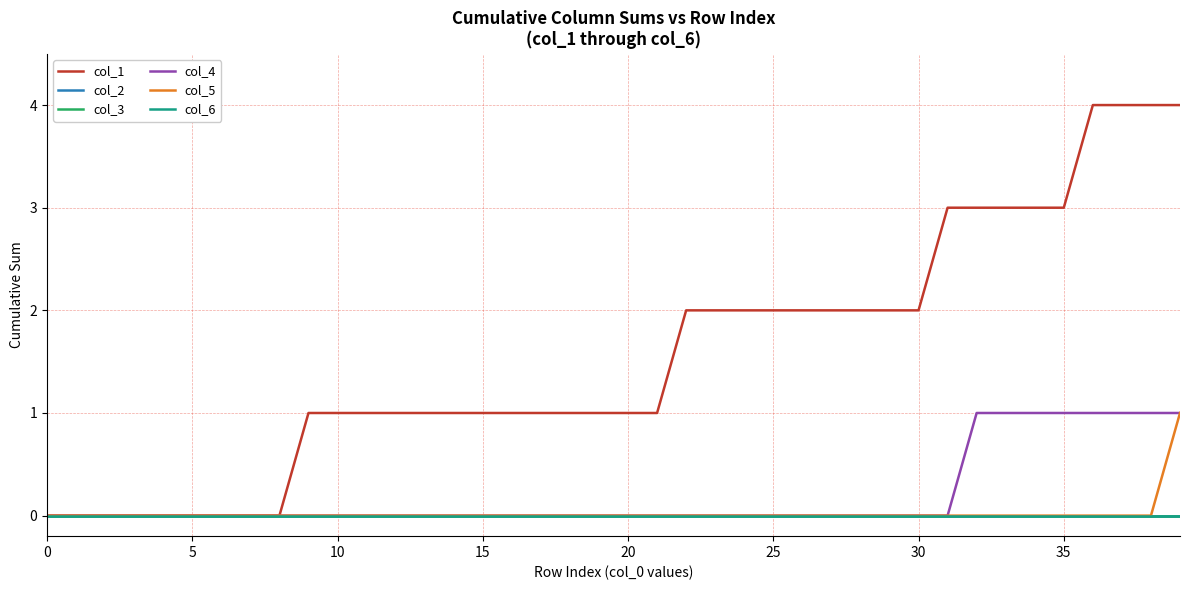

Does the chart display data point markers on the line(s)?

No